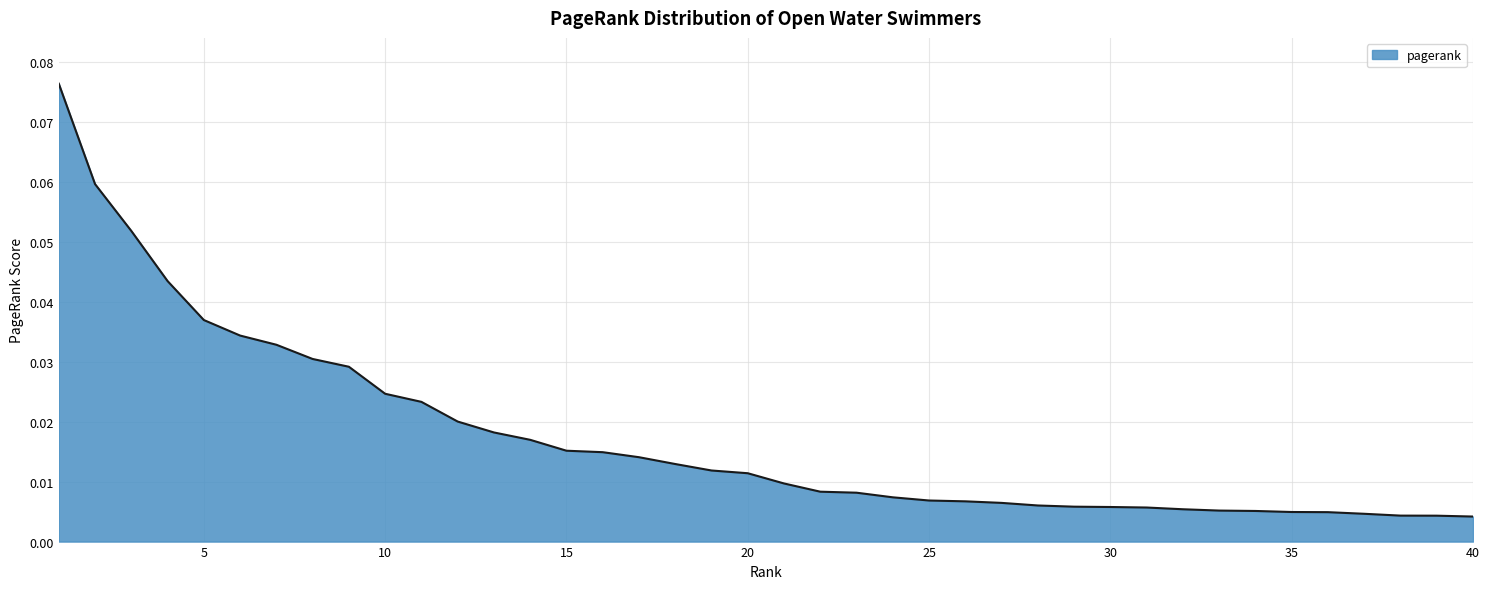

How many lines are shown in the chart?

1